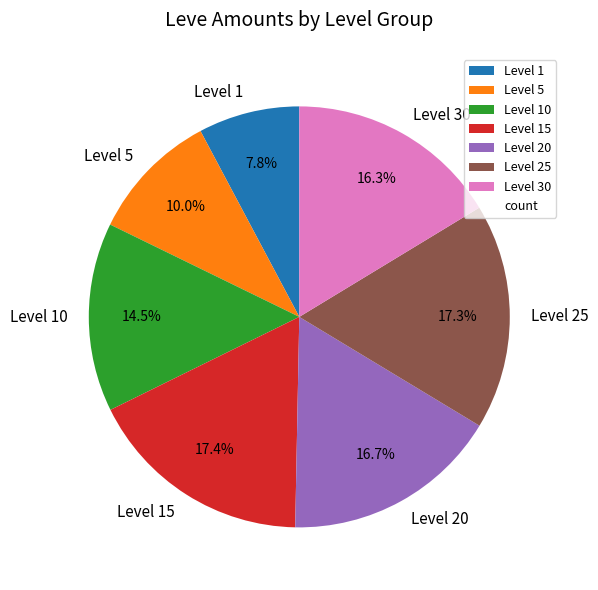

How many slices are in this pie chart?

7